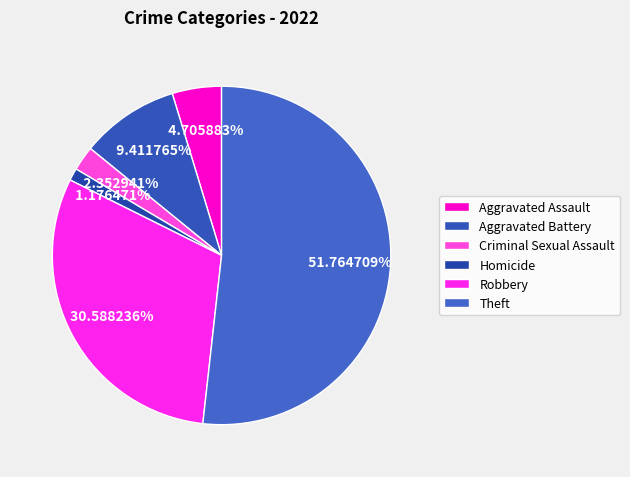

Is there a majority slice in this chart?

Yes